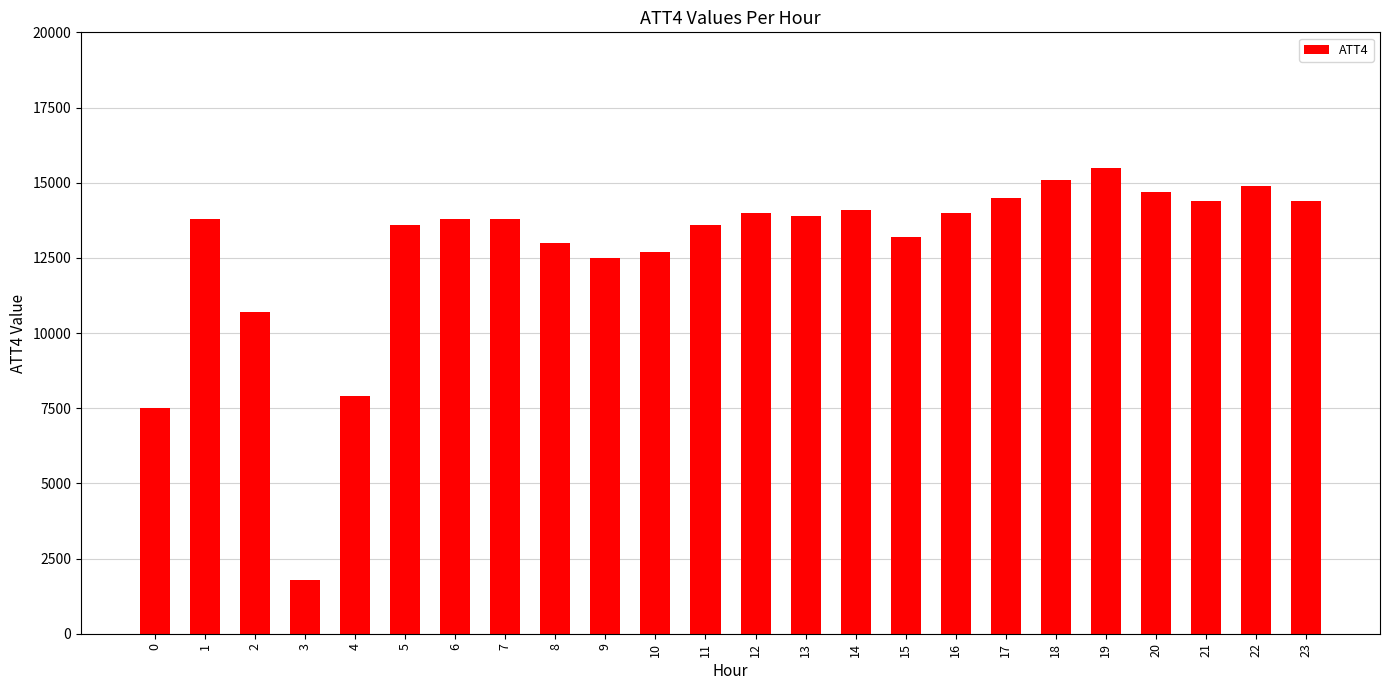

At which label is the value closest to 8650?

4